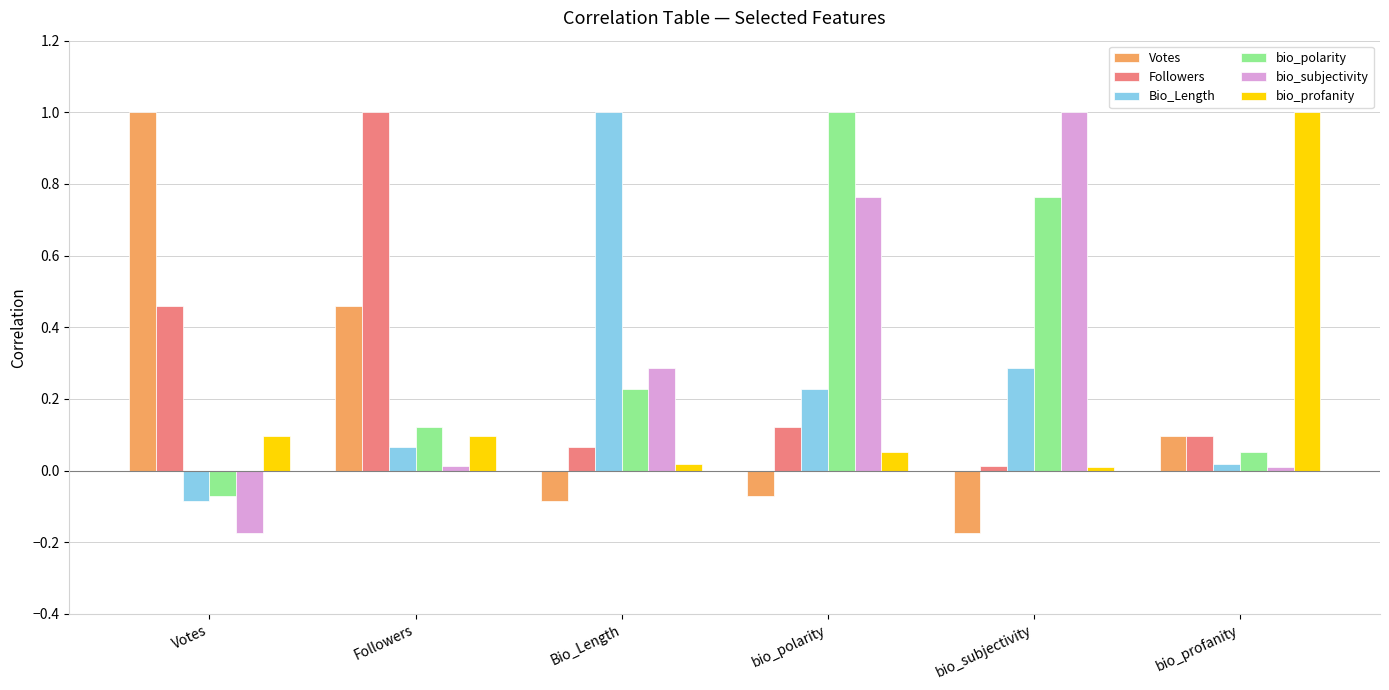

What is the difference between the maximum and minimum values in the Votes series?

1.2